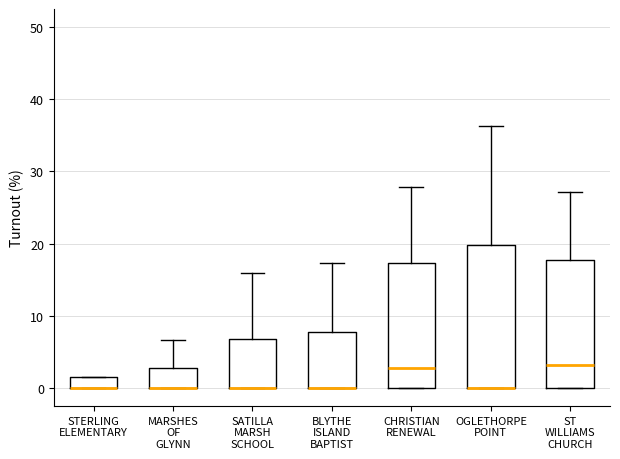

Reading left to right, transcribe this box plot: for each box, give where its median line is, the range the box spans, and where its two whiskers end, as read against the y-axis. The values are not printed on the chart, so give them approximately, as read against the axis.

STERLING ELEMENTARY: median 0 (drawn on the box's lower edge), box 0 to 2, whiskers 0 to 2
MARSHES OF GLYNN: median 0 (drawn on the box's lower edge), box 0 to 3, whiskers 0 to 7
SATILLA MARSH SCHOOL: median 0 (drawn on the box's lower edge), box 0 to 7, whiskers 0 to 16
BLYTHE ISLAND BAPTIST: median 0 (drawn on the box's lower edge), box 0 to 8, whiskers 0 to 17
CHRISTIAN RENEWAL: median 3, box 0 to 17, whiskers 0 to 28
OGLETHORPE POINT: median 0 (drawn on the box's lower edge), box 0 to 20, whiskers 0 to 36
ST WILLIAMS CHURCH: median 3, box 0 to 18, whiskers 0 to 27